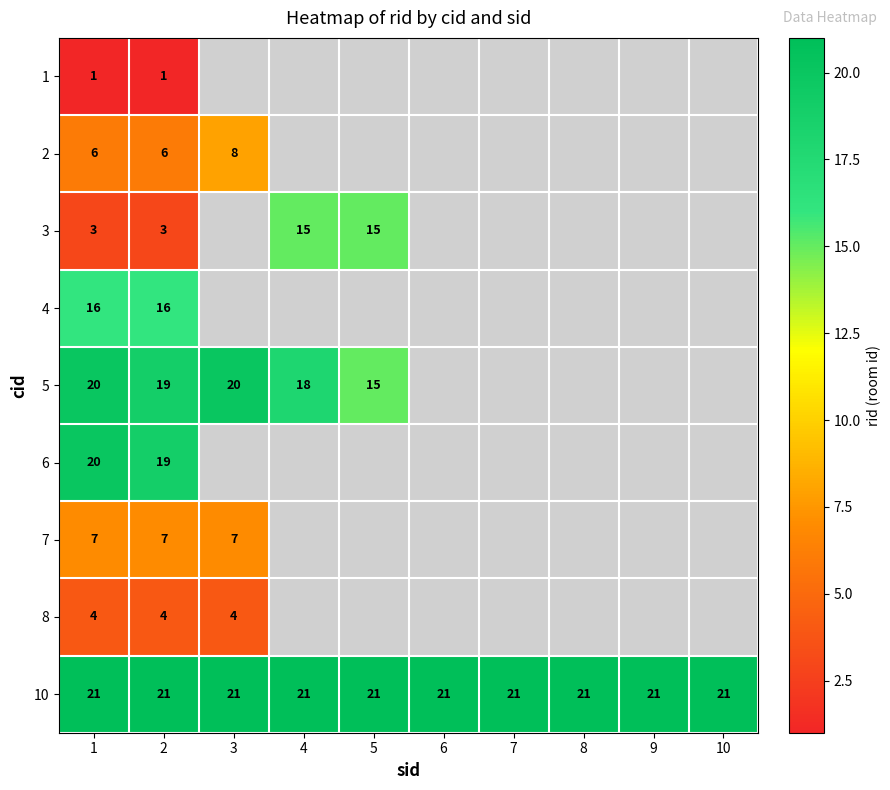

At which category is the sum across all series the highest?

1